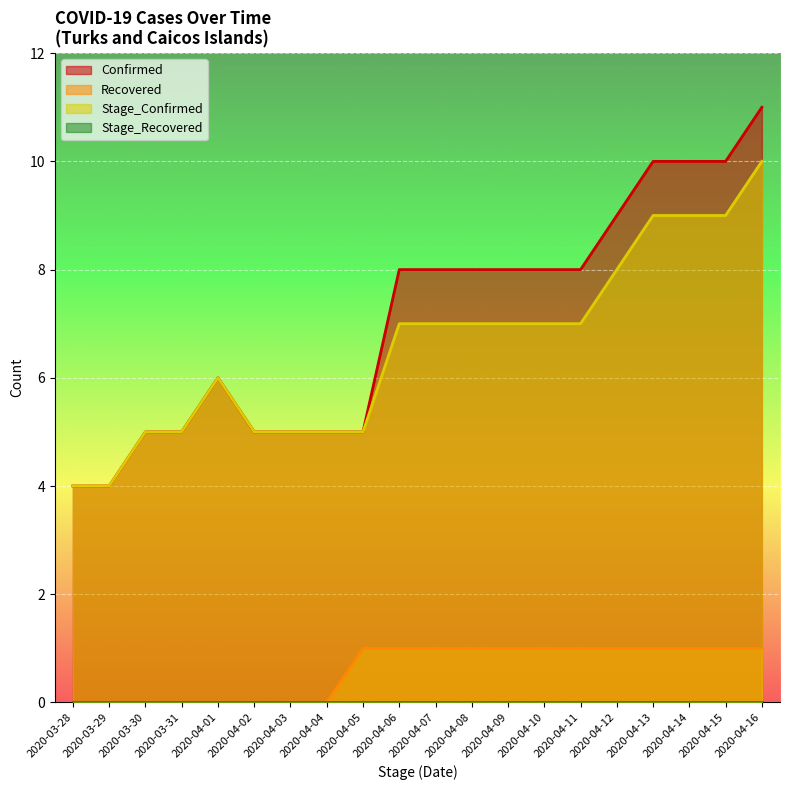

What value does the Confirmed series have at 2020-04-11?

8